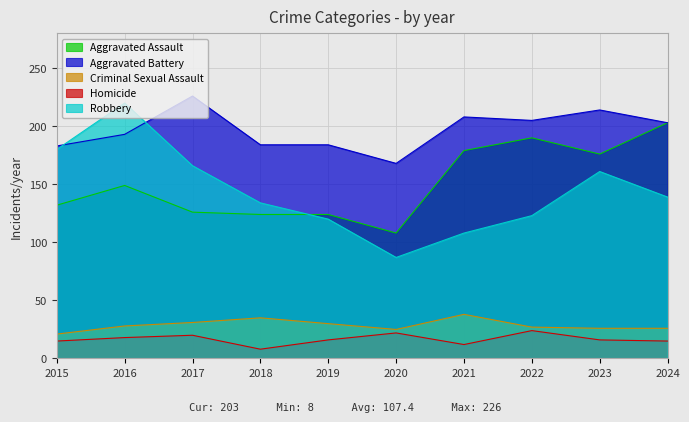

Reading left to right, what are all the values shown in this chart?

Aggravated Assault: 2015=132	2016=149	2017=126	2018=124	2019=124	2020=108	2021=179	2022=190	2023=176	2024=203
Aggravated Battery: 2015=183	2016=193	2017=226	2018=184	2019=184	2020=168	2021=208	2022=205	2023=214	2024=203
Criminal Sexual Assault: 2015=21	2016=28	2017=31	2018=35	2019=30	2020=25	2021=38	2022=27	2023=26	2024=26
Homicide: 2015=15	2016=18	2017=20	2018=8	2019=16	2020=22	2021=12	2022=24	2023=16	2024=15
Robbery: 2015=180	2016=220	2017=166	2018=134	2019=120	2020=87	2021=108	2022=123	2023=161	2024=139